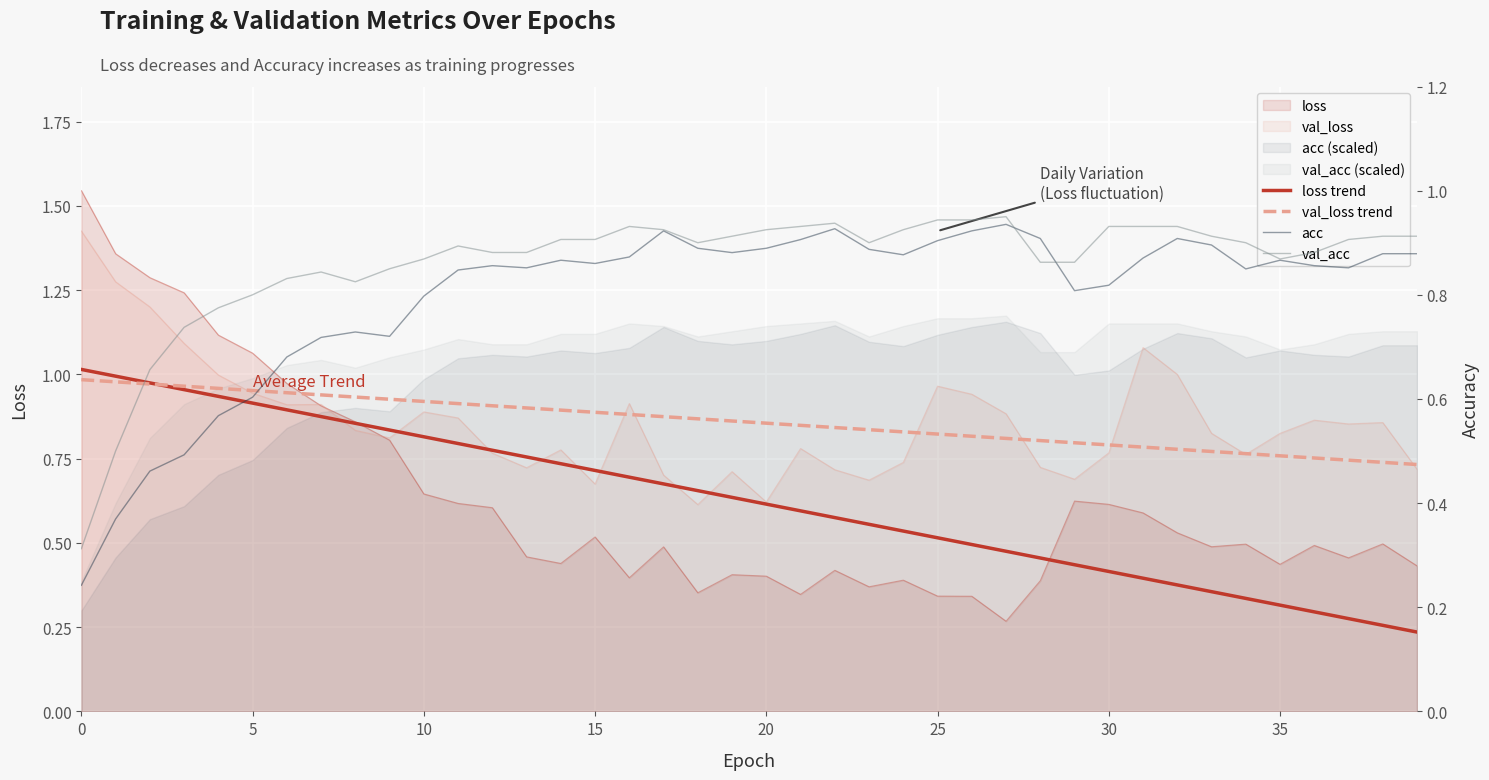

What is the sum of the val_acc values at 0 and 13?

1.2